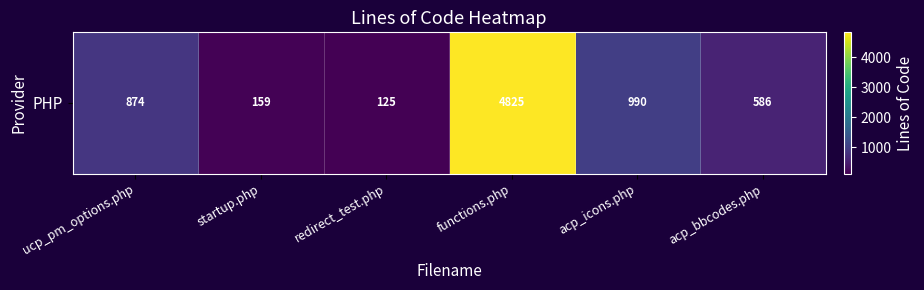

What is the difference between the second highest and minimum values?

865